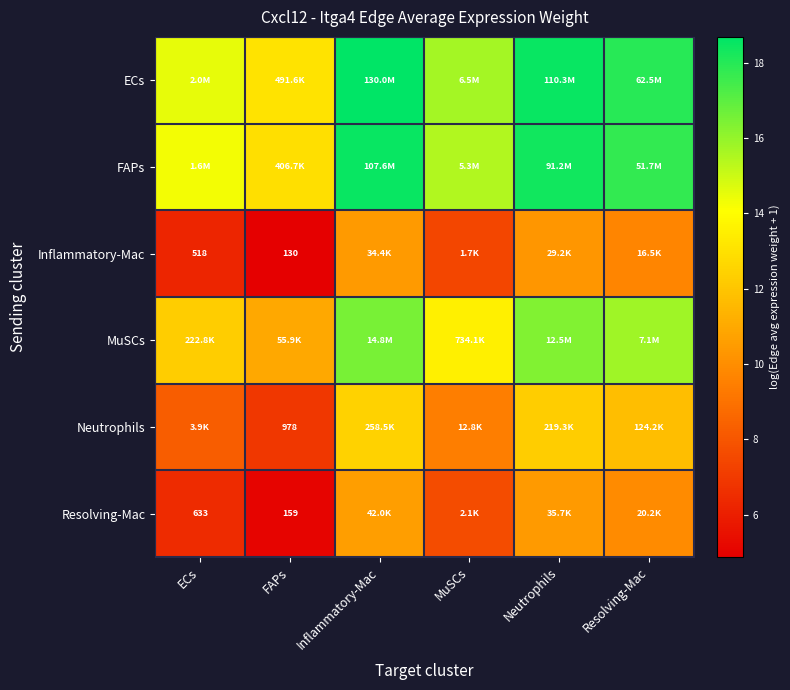

Which category has the lowest value across all series?

FAPs